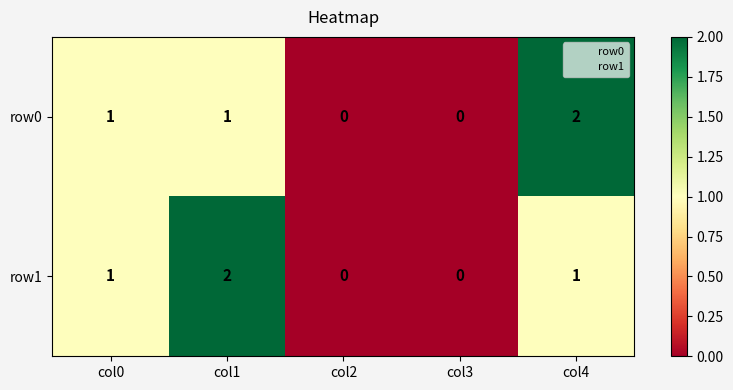

What is the sum of all row0 values?

4